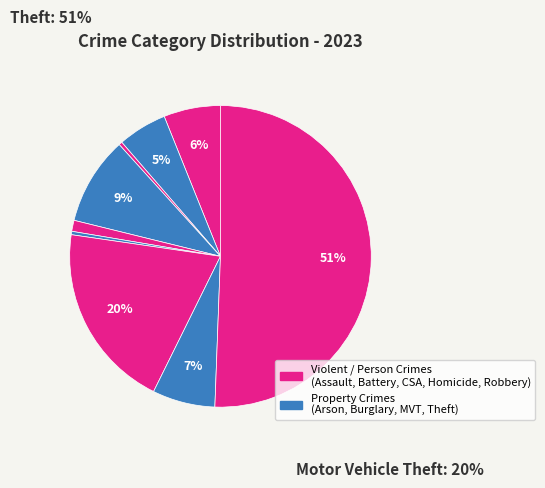

Count the number of slices in the pie.

9